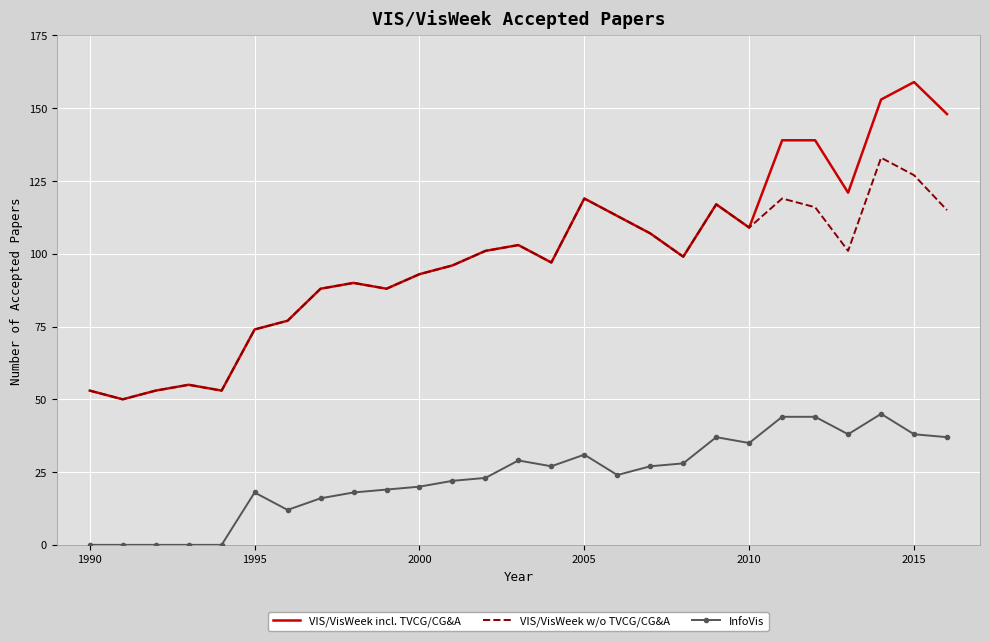

How many interior local valleys does the VIS/VisWeek incl. TVCG/CG&A series have?

7